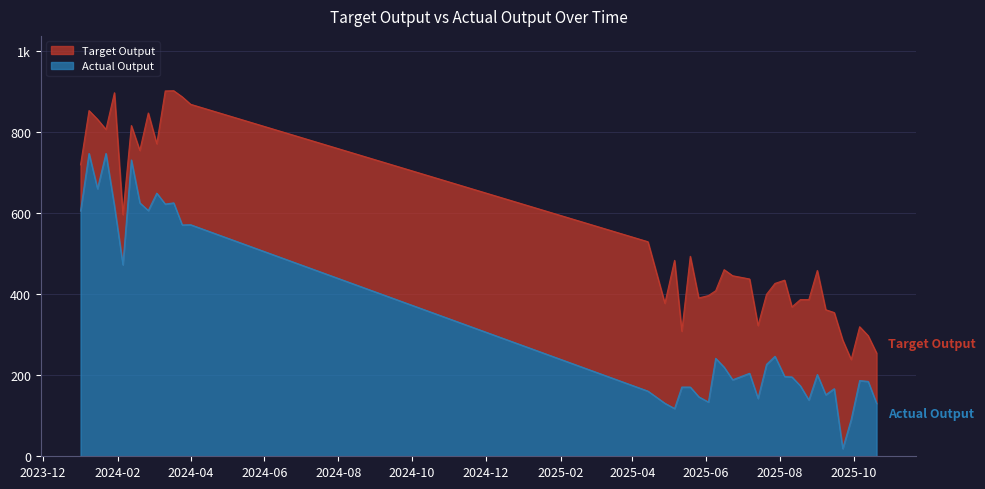

How many interior local valleys does the Actual Output series have?

13